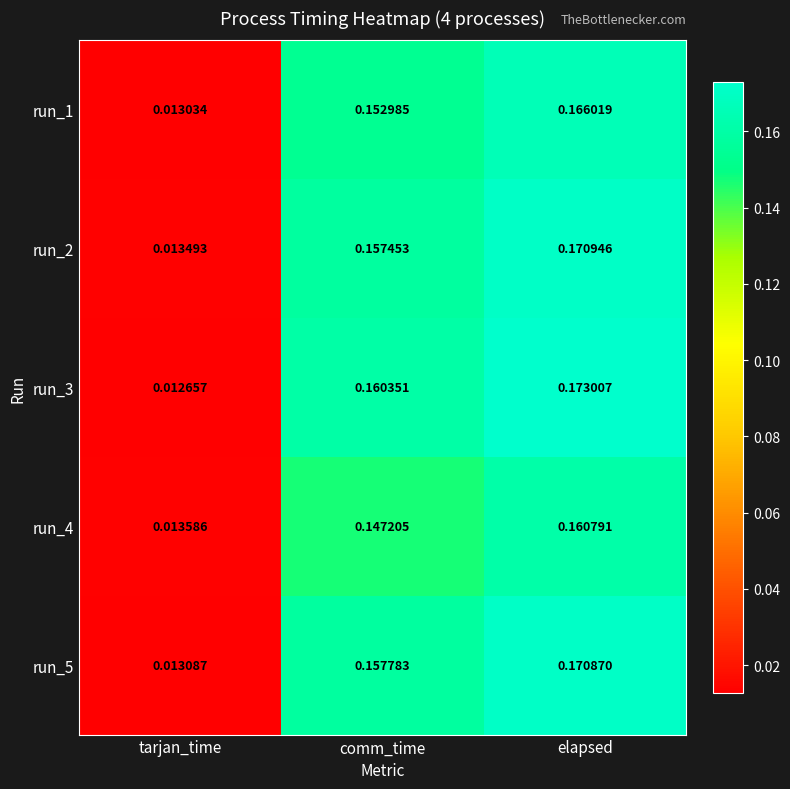

Rank the categories by run_3 value from highest to lowest.

elapsed, comm_time, tarjan_time